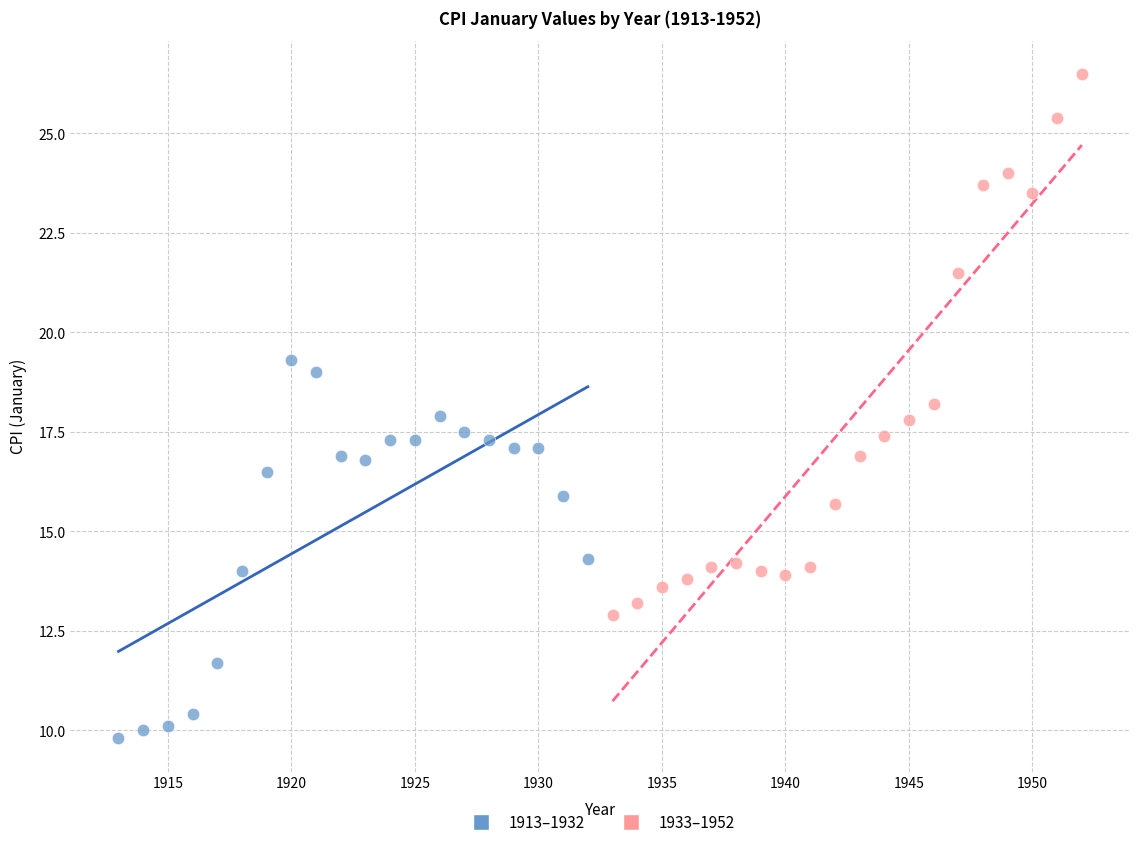

Which series has the widest spread of Y values?

1933–1952